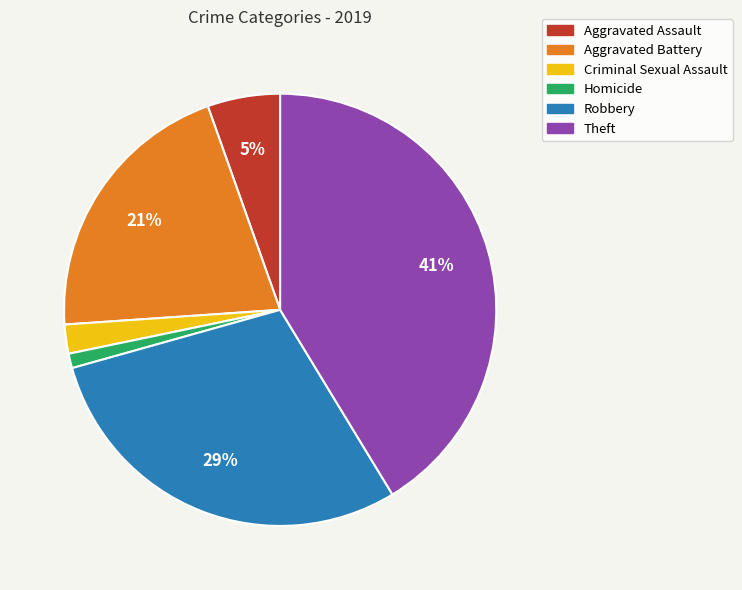

True or false: Criminal Sexual Assault accounts for 2% of the total.

True